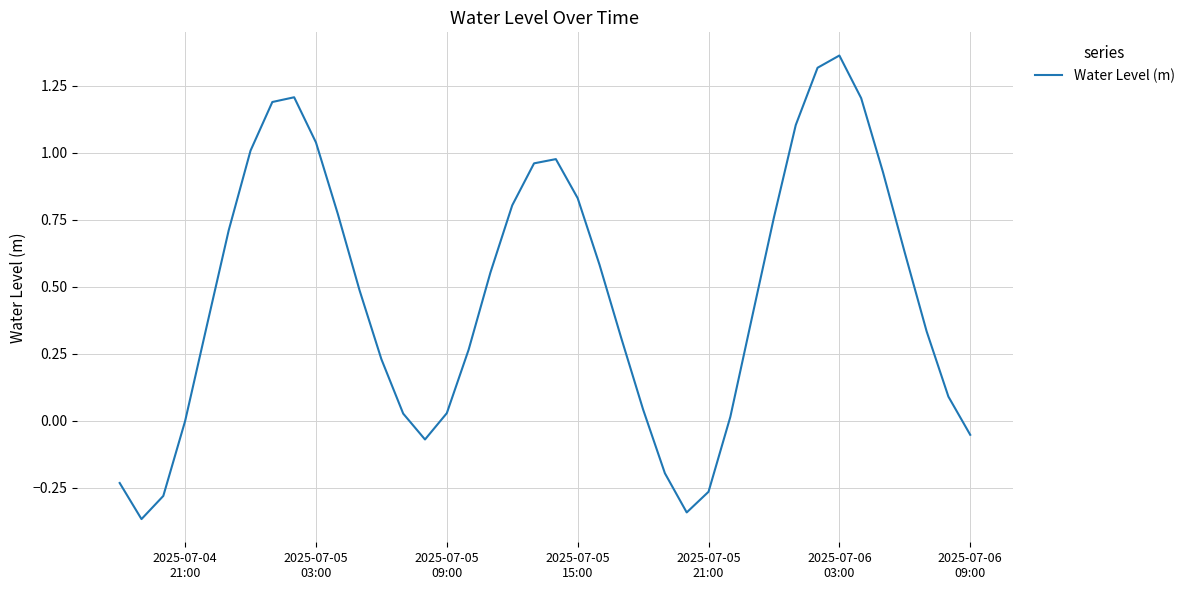

What is the difference between the maximum and minimum values?

1.7